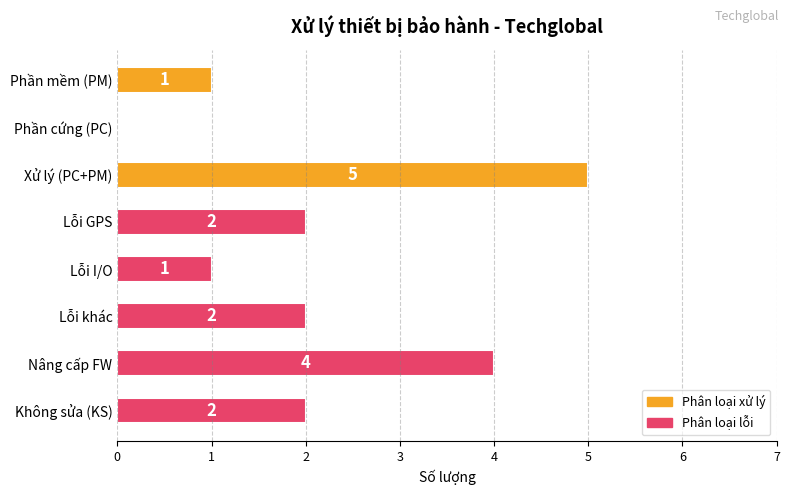

What is the sum of the values at Xử lý (PC+PM) and Nâng cấp FW?

9